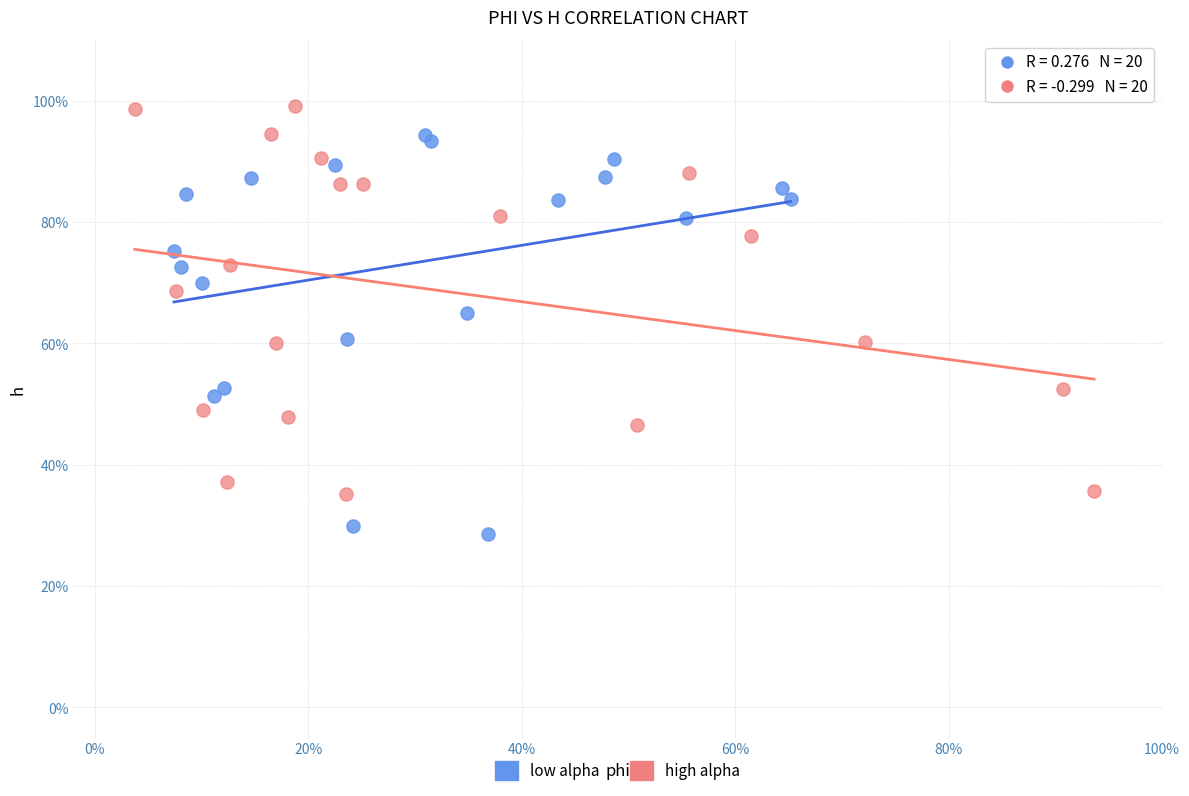

What are all the series names shown in the legend?

low alpha, high alpha